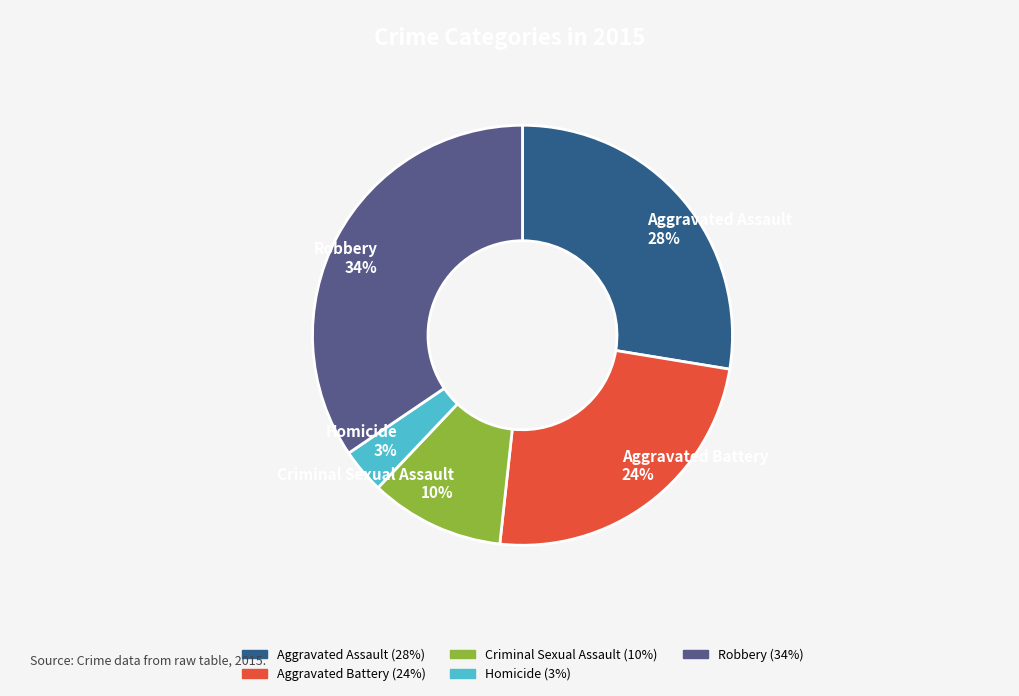

What is the ratio of the value at Criminal Sexual Assault to the value at Aggravated Battery?

0.4